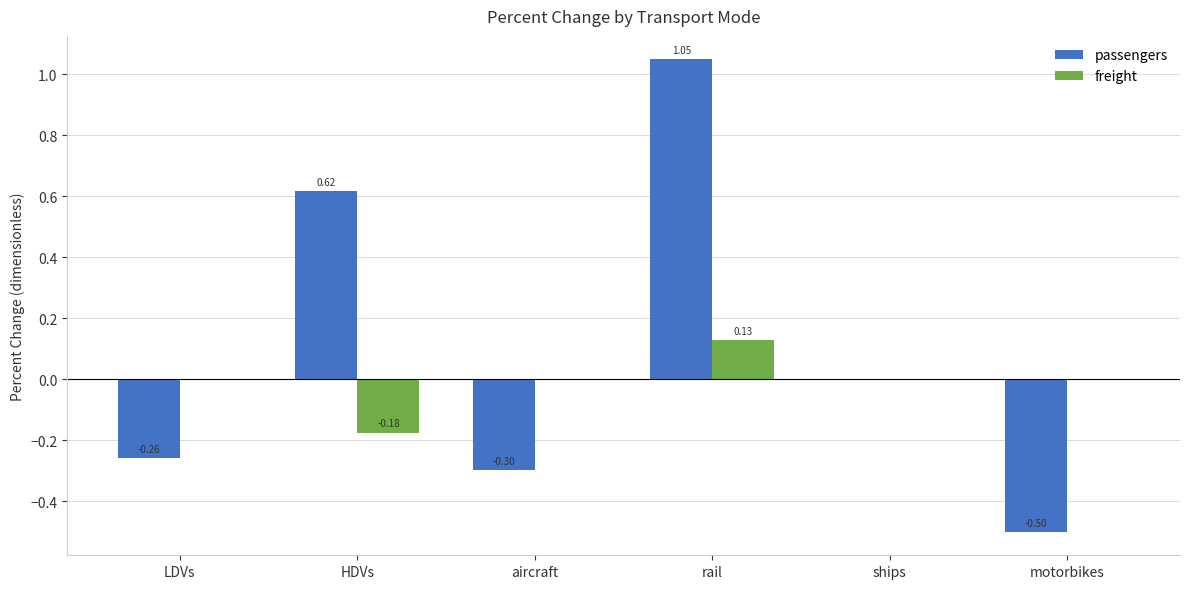

Where is passengers nearest to the value 0?

ships